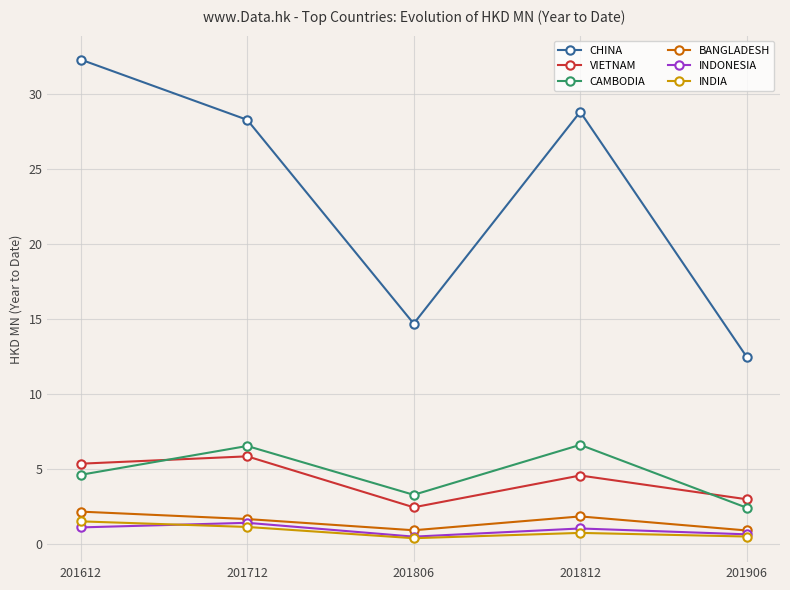

Which series has the widest spread of values?

CHINA